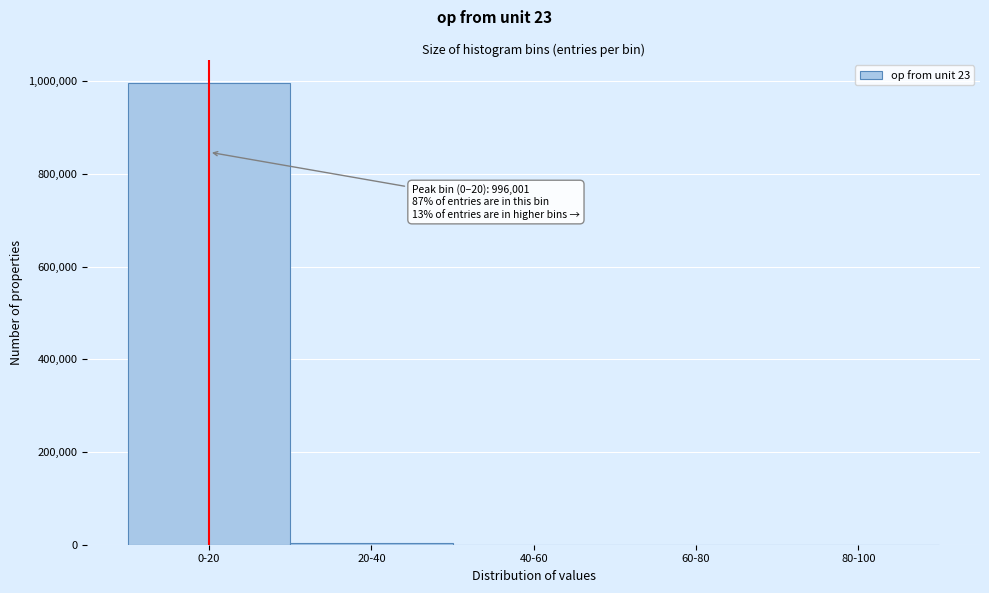

The value at 0-20 is 996001. True or false?

True